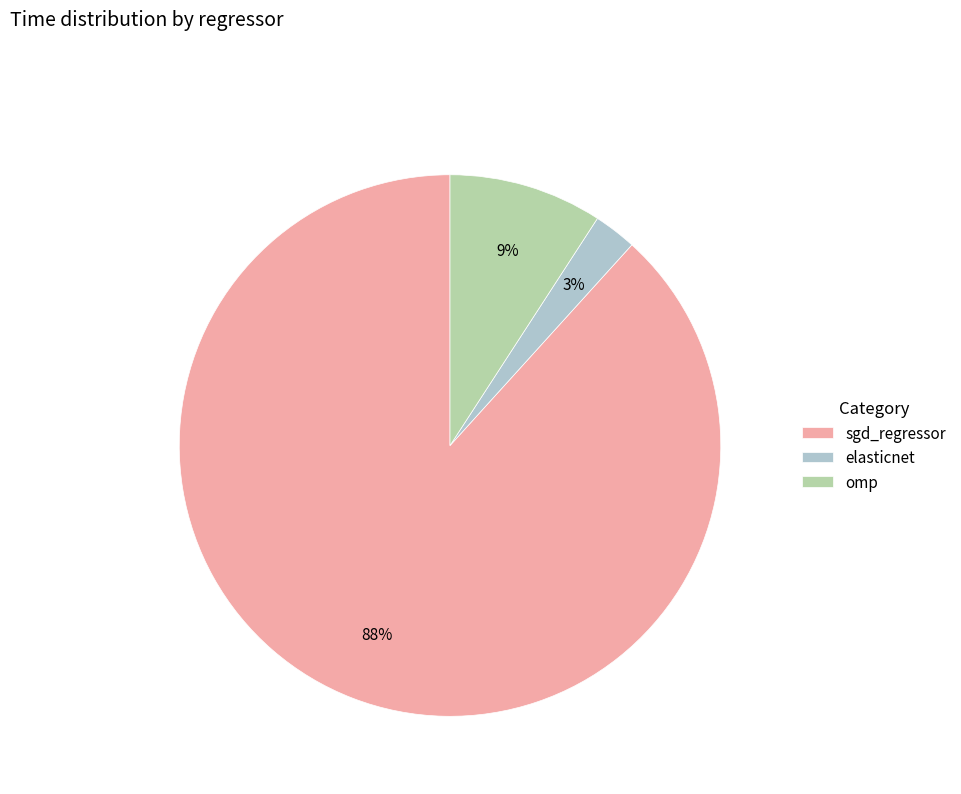

How many segments does this pie chart have?

3